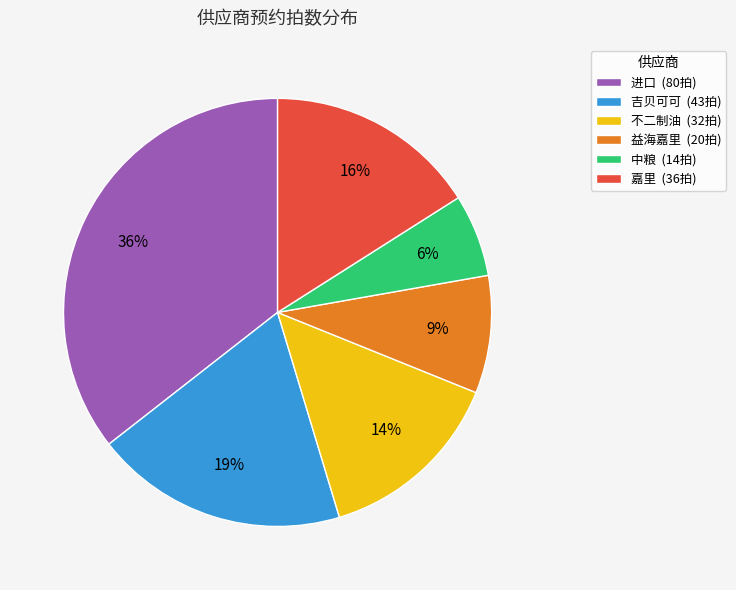

Does any single category account for the majority?

No